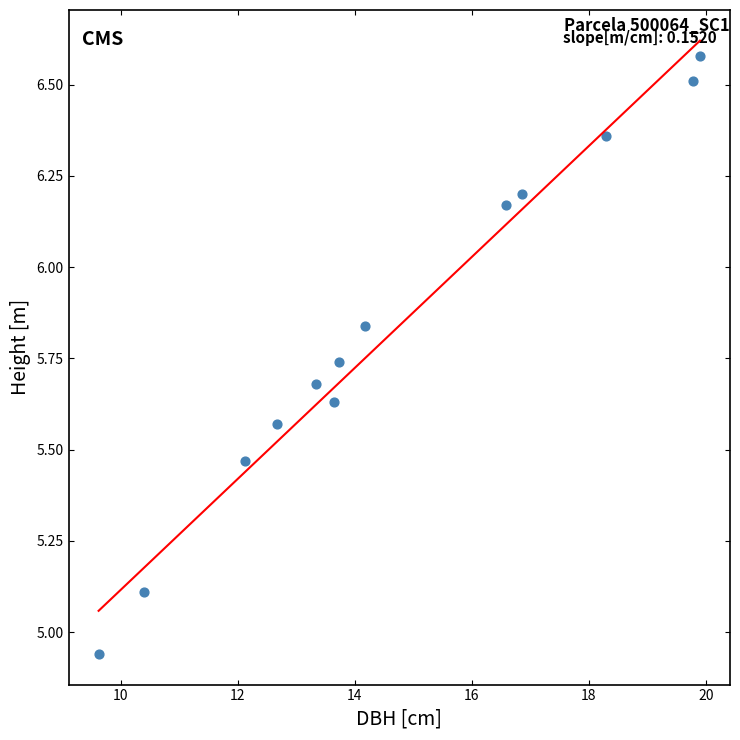

What is the range of Y values (max minus min)?

1.6